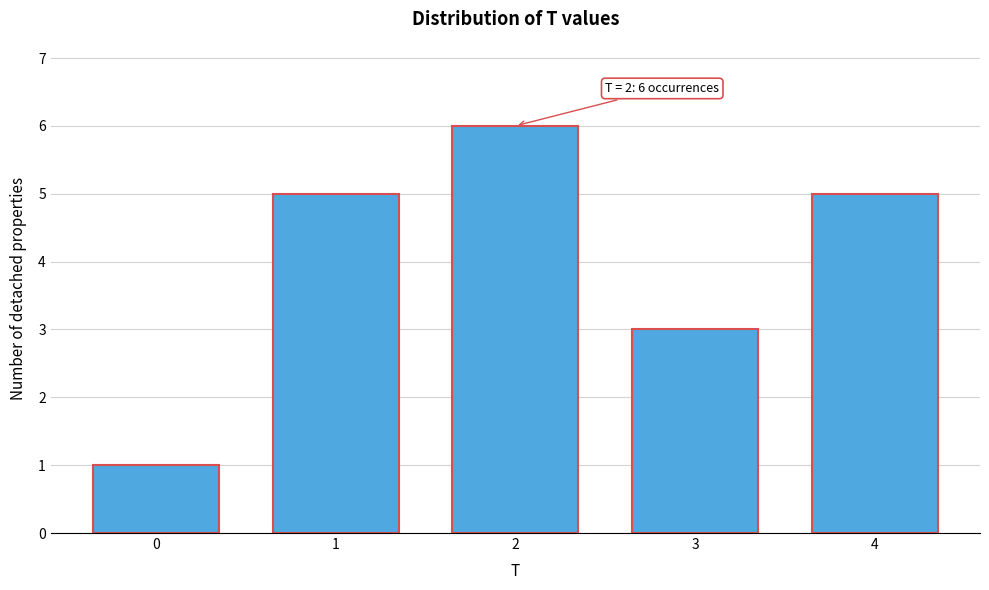

Reading left to right, transcribe all the data shown in this chart.

1	5	6	3	5